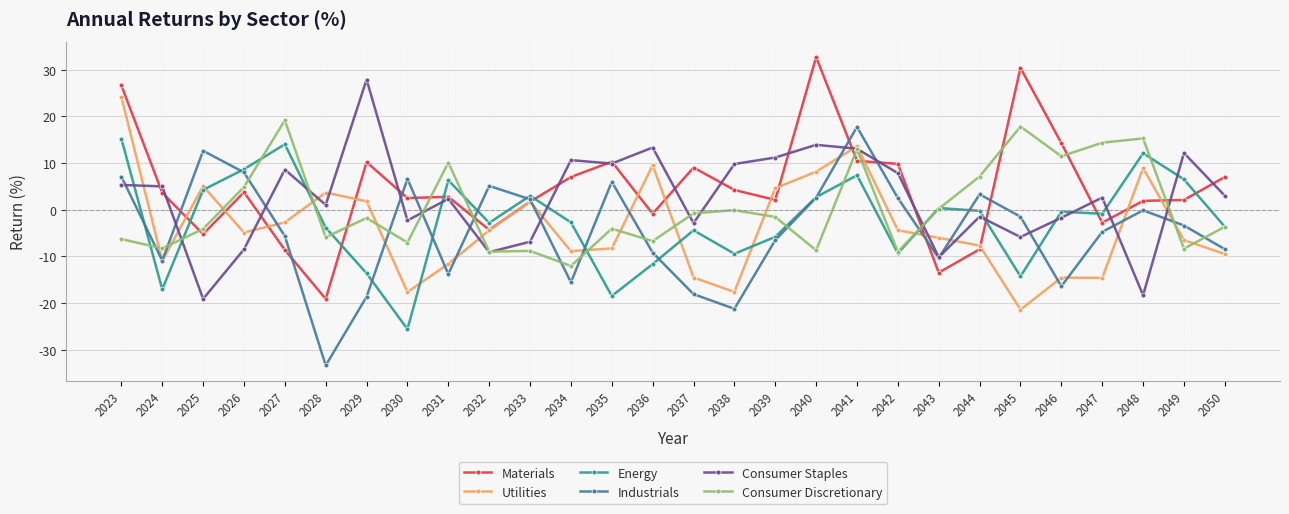

At how many categories does at least one series exceed 25?

4